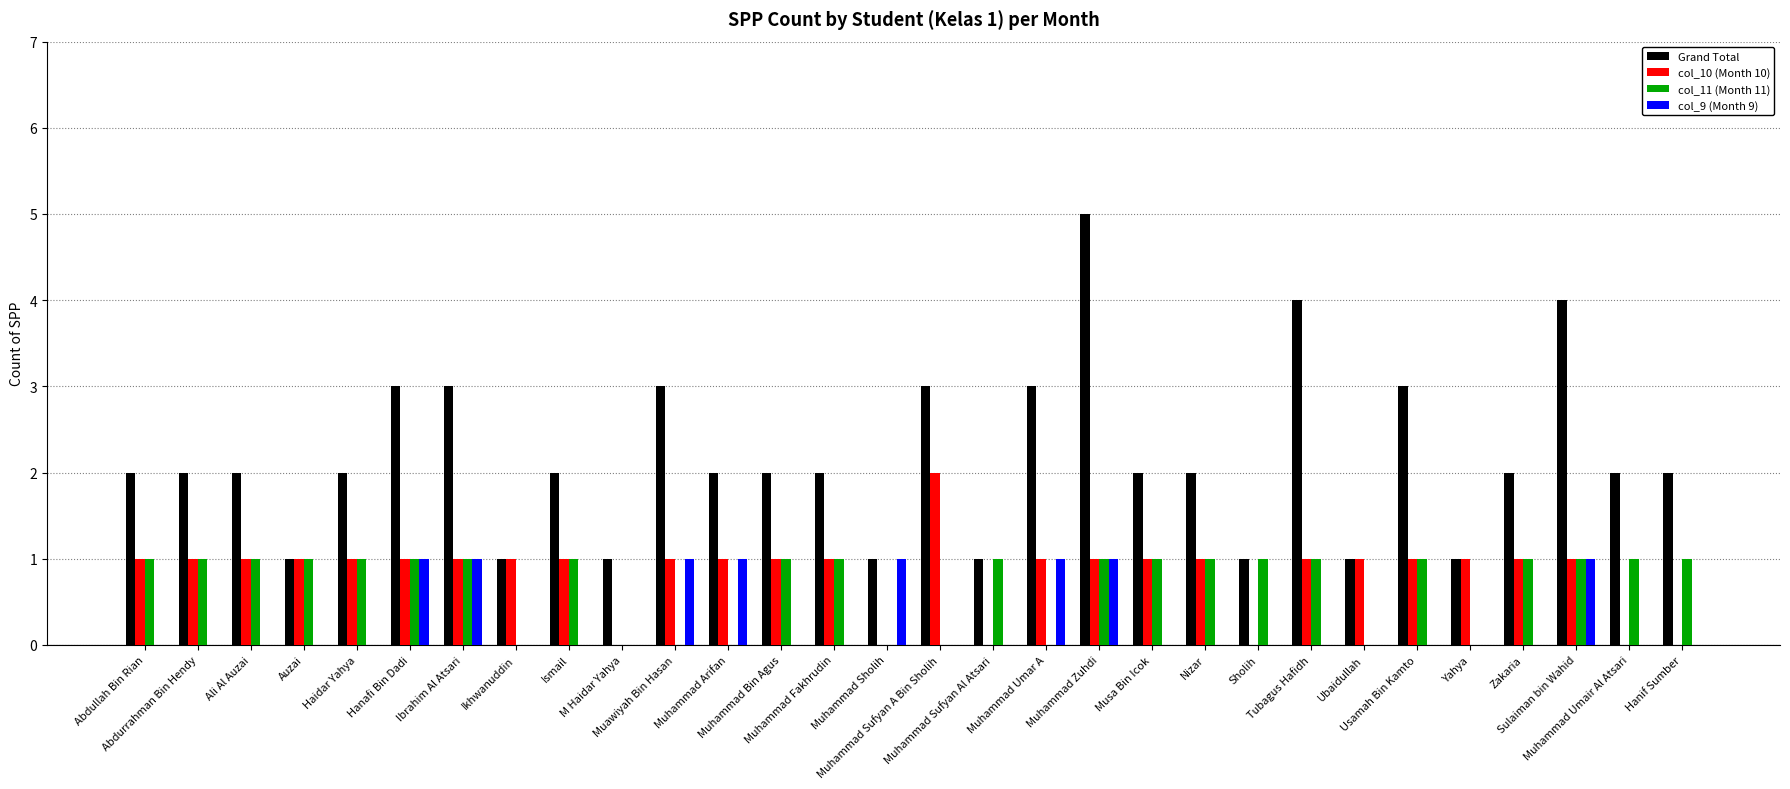

Reading left to right, what are all the values shown in this chart?

Grand Total: Abdullah Bin Rian=2	Abdurrahman Bin Hendy=2	Ali Al Auzai=2	Auzai=1	Haidar Yahya=2	Hanafi Bin Dadi=3	Ibrahim Al Atsari=3	Ikhwanuddin=1	Ismail=2	M Haidar Yahya=1	Muawiyah Bin Hasan=3	Muhammad Arifan=2	Muhammad Bin Agus=2	Muhammad Fakhrudin=2	Muhammad Sholih=1	Muhammad Sufyan A Bin Sholih=3	Muhammad Sufyan Al Atsari=1	Muhammad Umar A=3	Muhammad Zuhdi=5	Musa Bin Icok=2	Nizar=2	Sholih=1	Tubagus Hafidh=4	Ubaidullah=1	Usamah Bin Kamto=3	Yahya=1	Zakaria=2	Sulaiman bin Wahid=4	Muhammad Umair Al Atsari=2	Hanif Sumber=2
col_10 (Month 10): Abdullah Bin Rian=1	Abdurrahman Bin Hendy=1	Ali Al Auzai=1	Auzai=1	Haidar Yahya=1	Hanafi Bin Dadi=1	Ibrahim Al Atsari=1	Ikhwanuddin=1	Ismail=1	M Haidar Yahya=0	Muawiyah Bin Hasan=1	Muhammad Arifan=1	Muhammad Bin Agus=1	Muhammad Fakhrudin=1	Muhammad Sholih=0	Muhammad Sufyan A Bin Sholih=2	Muhammad Sufyan Al Atsari=0	Muhammad Umar A=1	Muhammad Zuhdi=1	Musa Bin Icok=1	Nizar=1	Sholih=0	Tubagus Hafidh=1	Ubaidullah=1	Usamah Bin Kamto=1	Yahya=1	Zakaria=1	Sulaiman bin Wahid=1	Muhammad Umair Al Atsari=0	Hanif Sumber=0
col_11 (Month 11): Abdullah Bin Rian=1	Abdurrahman Bin Hendy=1	Ali Al Auzai=1	Auzai=1	Haidar Yahya=1	Hanafi Bin Dadi=1	Ibrahim Al Atsari=1	Ikhwanuddin=0	Ismail=1	M Haidar Yahya=0	Muawiyah Bin Hasan=0	Muhammad Arifan=0	Muhammad Bin Agus=1	Muhammad Fakhrudin=1	Muhammad Sholih=0	Muhammad Sufyan A Bin Sholih=0	Muhammad Sufyan Al Atsari=1	Muhammad Umar A=0	Muhammad Zuhdi=1	Musa Bin Icok=1	Nizar=1	Sholih=1	Tubagus Hafidh=1	Ubaidullah=0	Usamah Bin Kamto=1	Yahya=0	Zakaria=1	Sulaiman bin Wahid=1	Muhammad Umair Al Atsari=1	Hanif Sumber=1
col_9 (Month 9): Abdullah Bin Rian=0	Abdurrahman Bin Hendy=0	Ali Al Auzai=0	Auzai=0	Haidar Yahya=0	Hanafi Bin Dadi=1	Ibrahim Al Atsari=1	Ikhwanuddin=0	Ismail=0	M Haidar Yahya=0	Muawiyah Bin Hasan=1	Muhammad Arifan=1	Muhammad Bin Agus=0	Muhammad Fakhrudin=0	Muhammad Sholih=1	Muhammad Sufyan A Bin Sholih=0	Muhammad Sufyan Al Atsari=0	Muhammad Umar A=1	Muhammad Zuhdi=1	Musa Bin Icok=0	Nizar=0	Sholih=0	Tubagus Hafidh=0	Ubaidullah=0	Usamah Bin Kamto=0	Yahya=0	Zakaria=0	Sulaiman bin Wahid=1	Muhammad Umair Al Atsari=0	Hanif Sumber=0